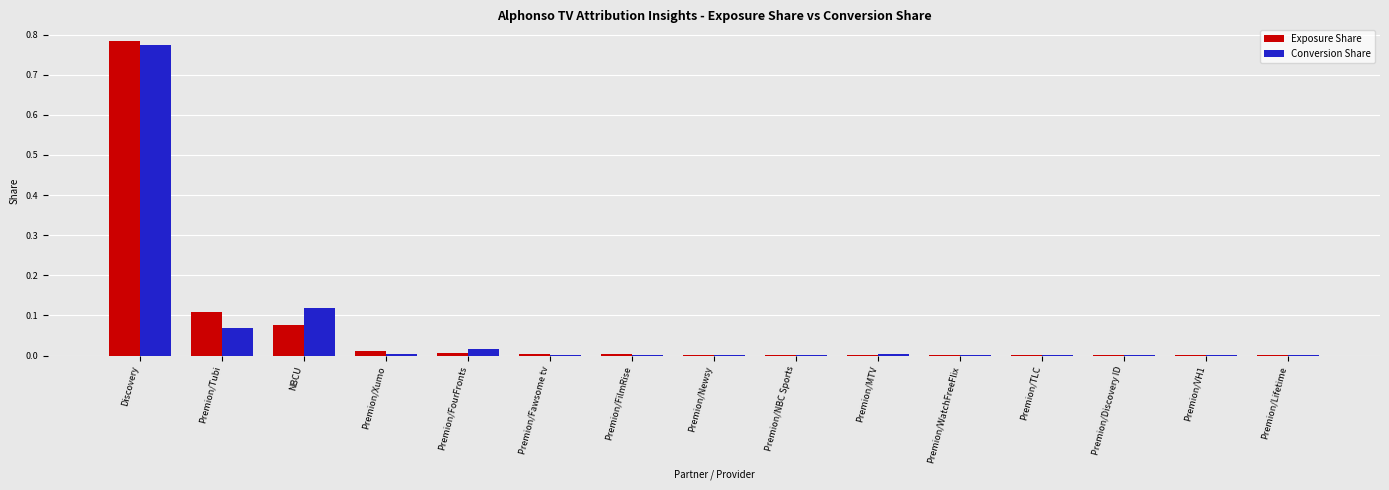

Which label corresponds to the largest value in the chart?

Discovery